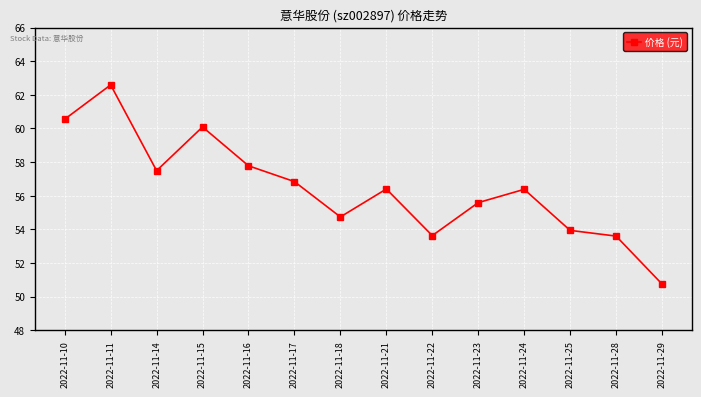

What is the ratio of the value at 2022-11-10 to the value at 2022-11-15?

1.0